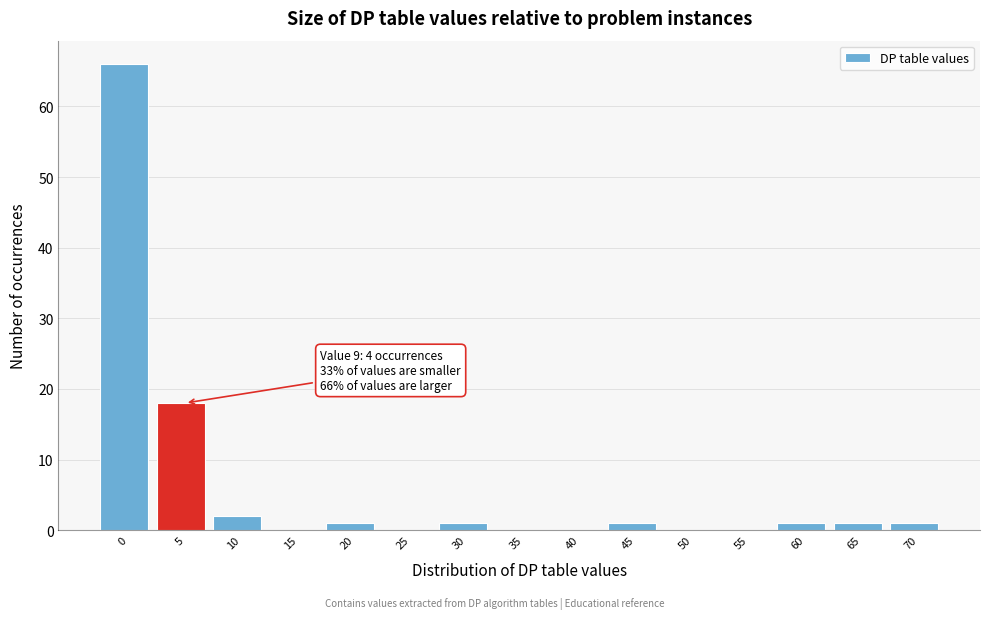

Reading left to right, list all the values displayed in this chart.

0=66	5=18	10=2	15=0	20=1	25=0	30=1	35=0	40=0	45=1	50=0	55=0	60=1	65=1	70=1